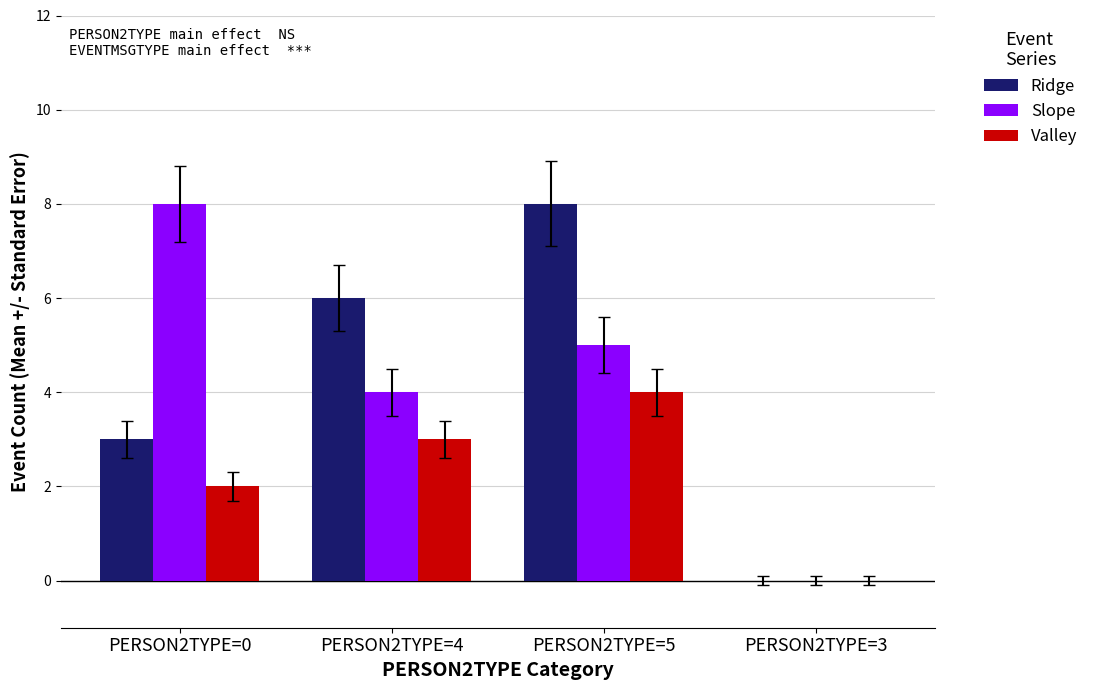

Are the bars horizontal?

No